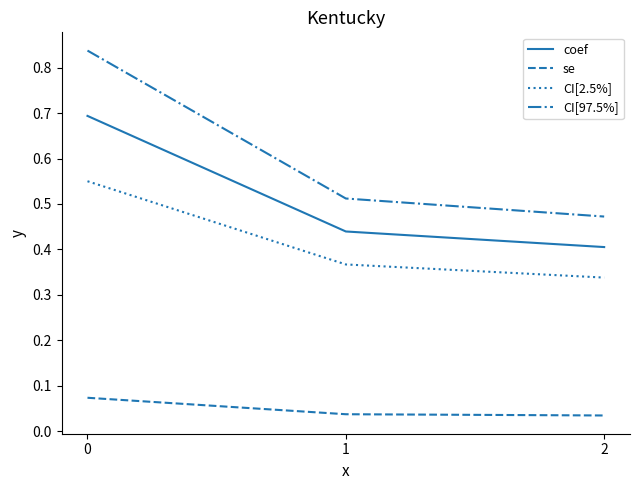

What is the total value across all series at 0?

2.2